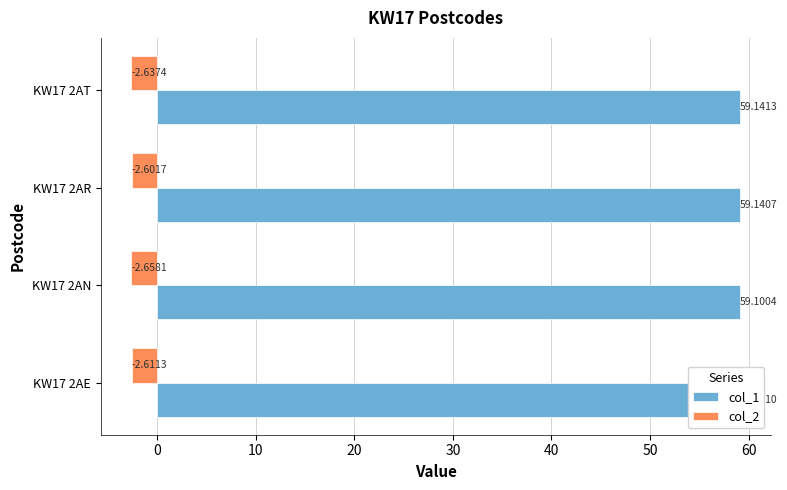

What is the maximum value shown in the chart?

59.1